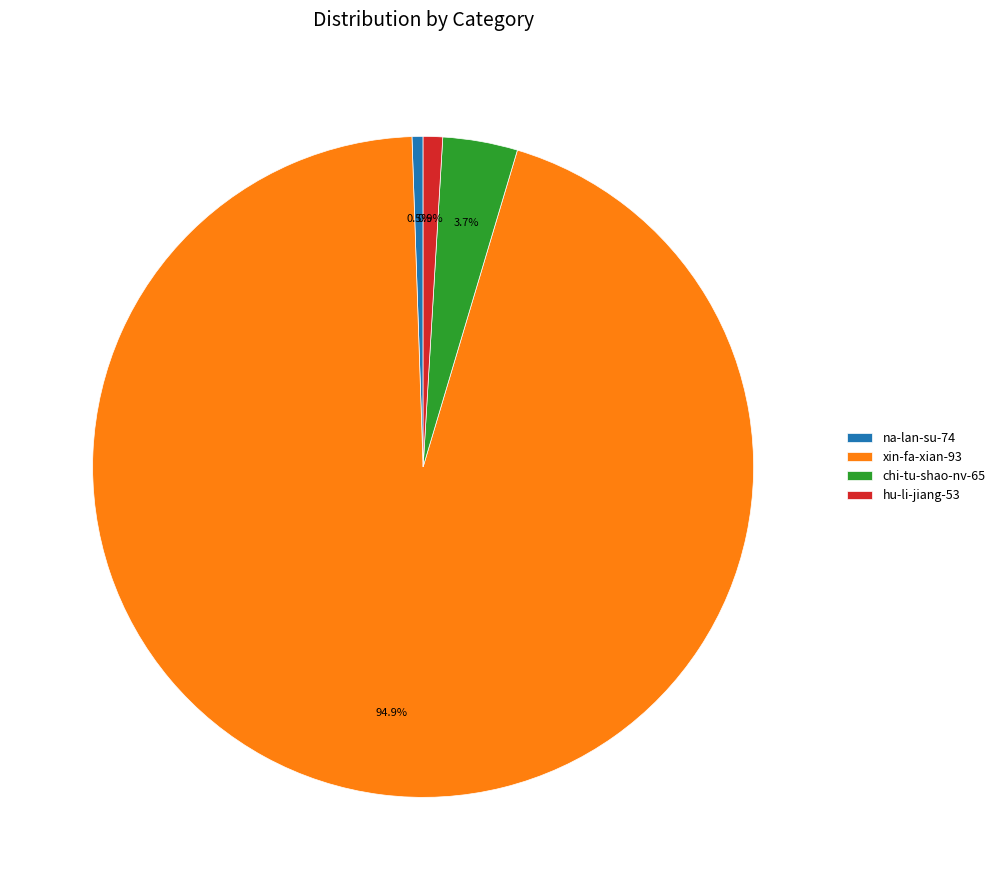

What is the ratio of the value at hu-li-jiang-53 to the value at na-lan-su-74?

1.8